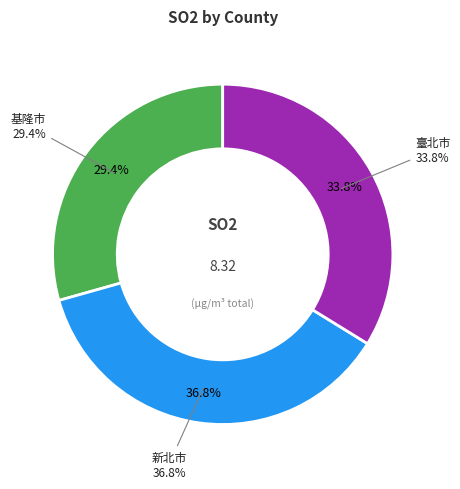

Does any single category account for the majority?

No